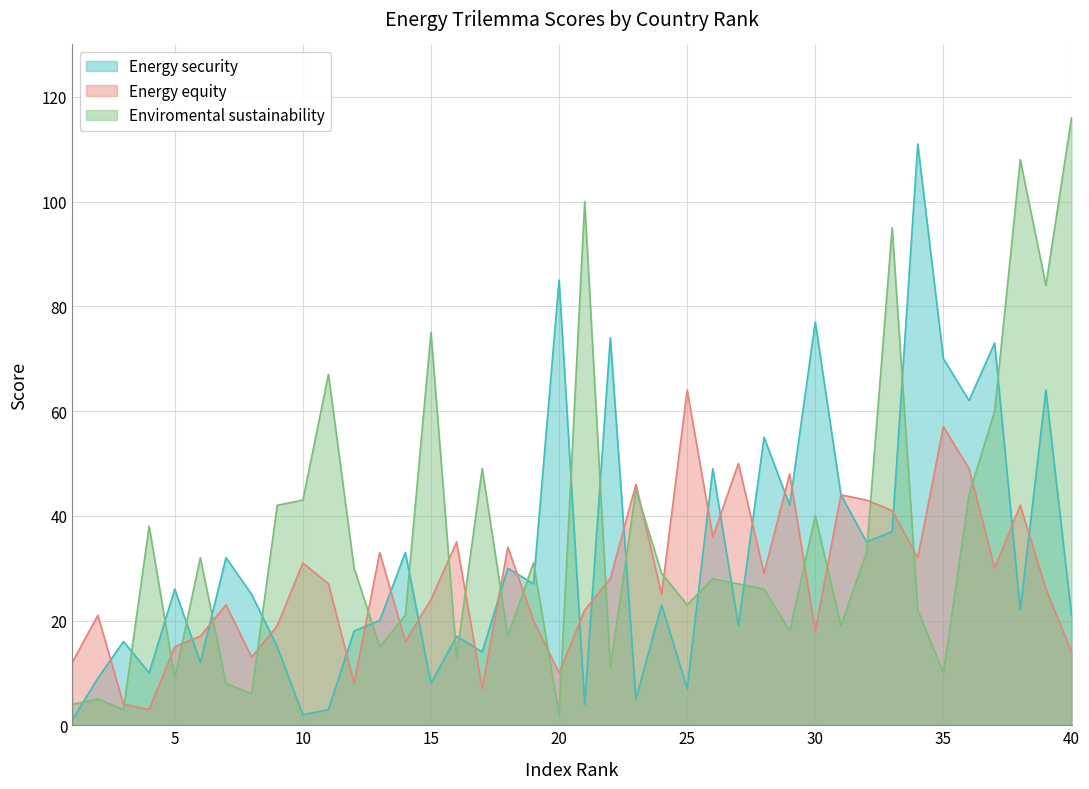

How many values in the Energy equity series exceed 27?

19